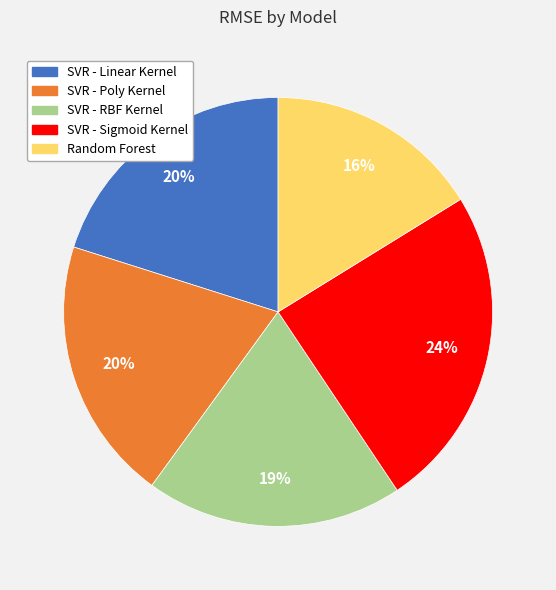

How many slices are in this pie chart?

5